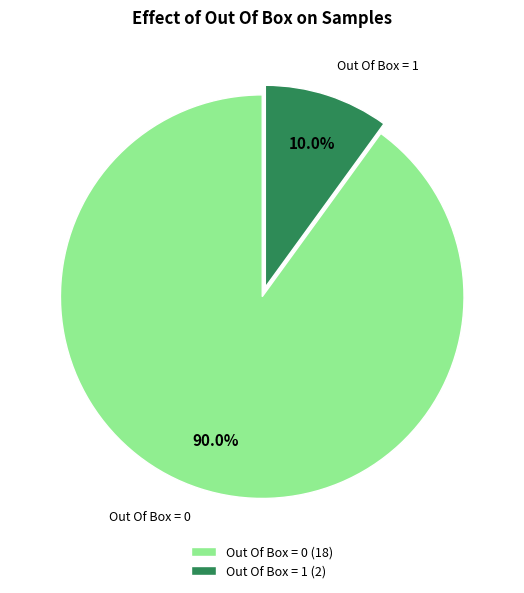

Which has a higher value, Out Of Box = 1 or Out Of Box = 0?

Out Of Box = 0